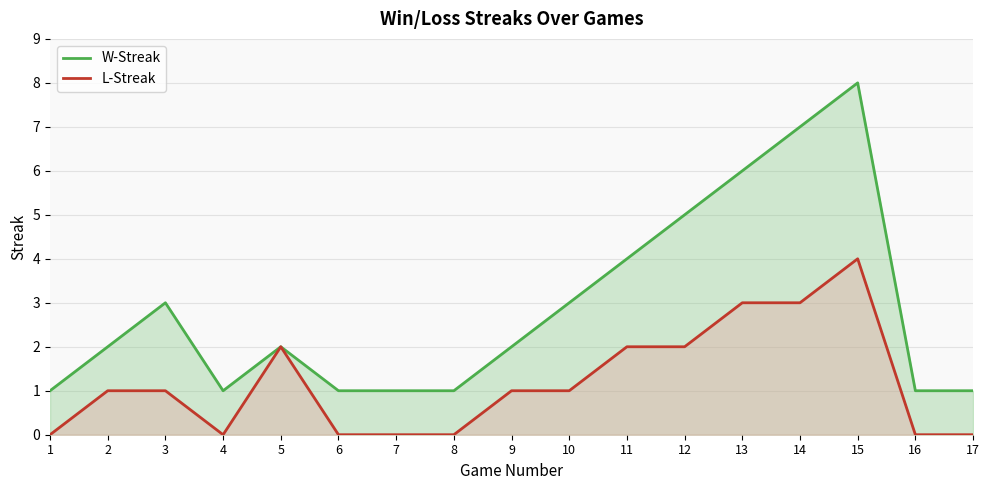

How many L-Streak values are between 0 and 2?

14